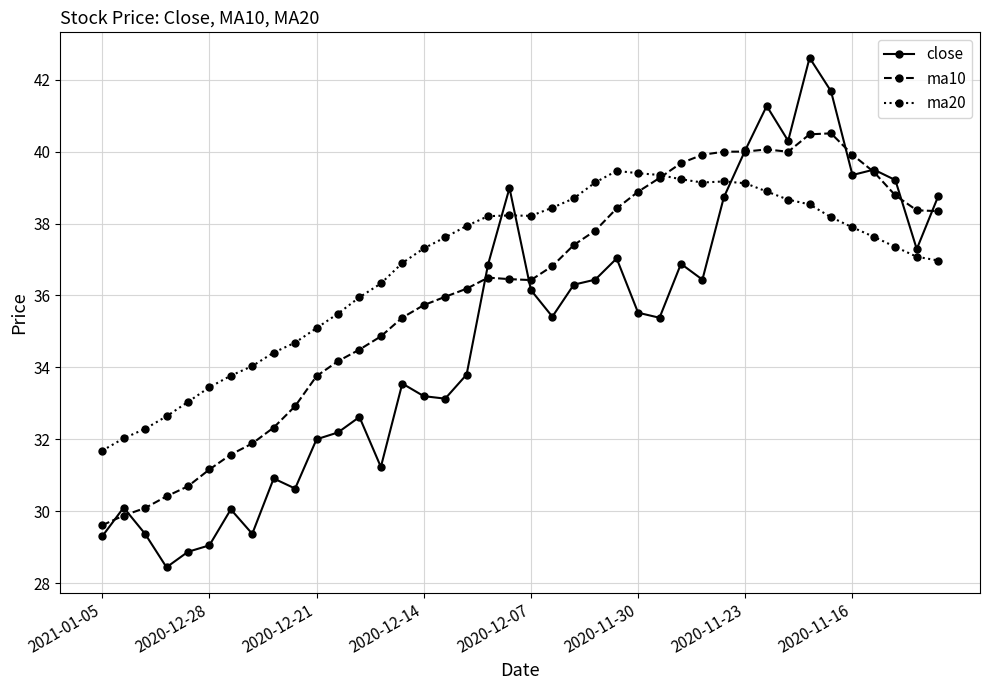

What is the highest value of the ma20 series?

39.5